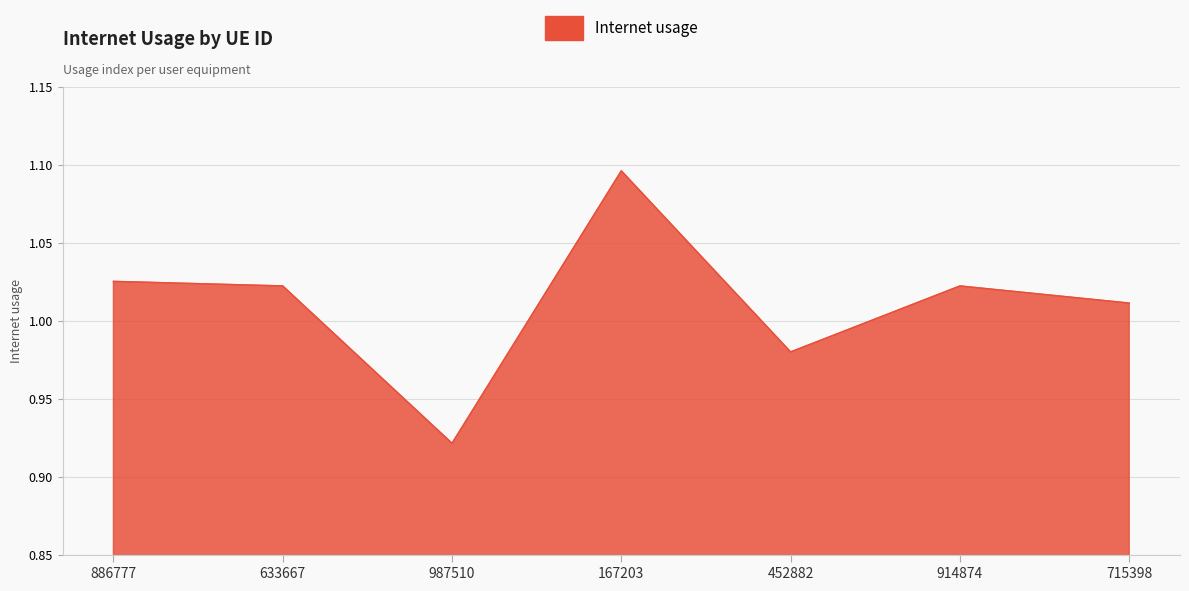

Where is the first local minimum?

987510